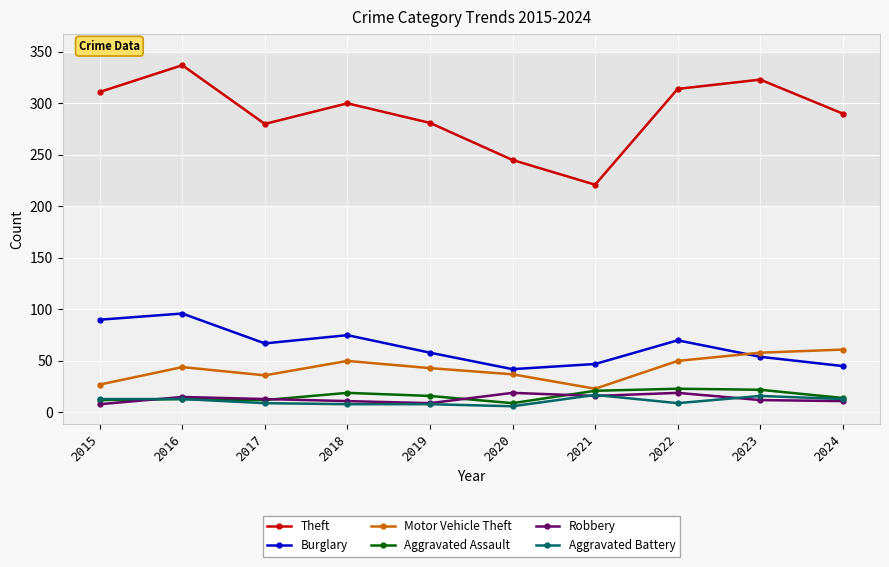

Does the chart display data point markers on the line(s)?

Yes